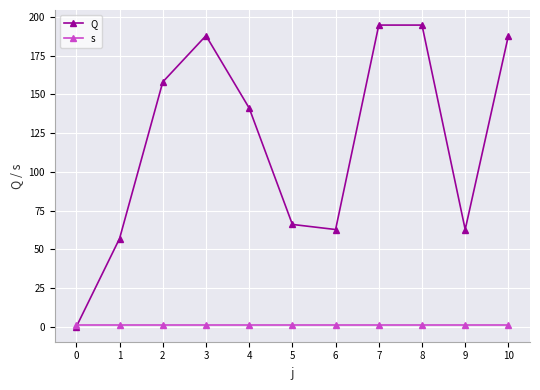

True or false: Q has a value of 62.7 at 9.

True